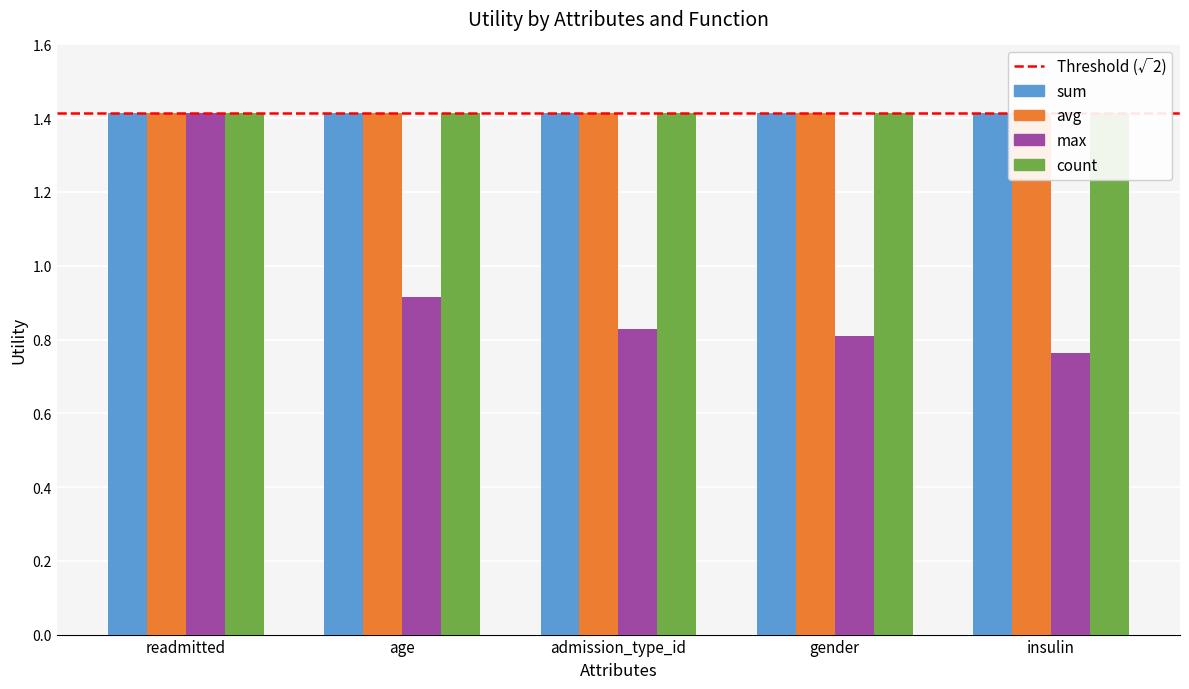

True or false: max has a value of 1.0 at readmitted.

False